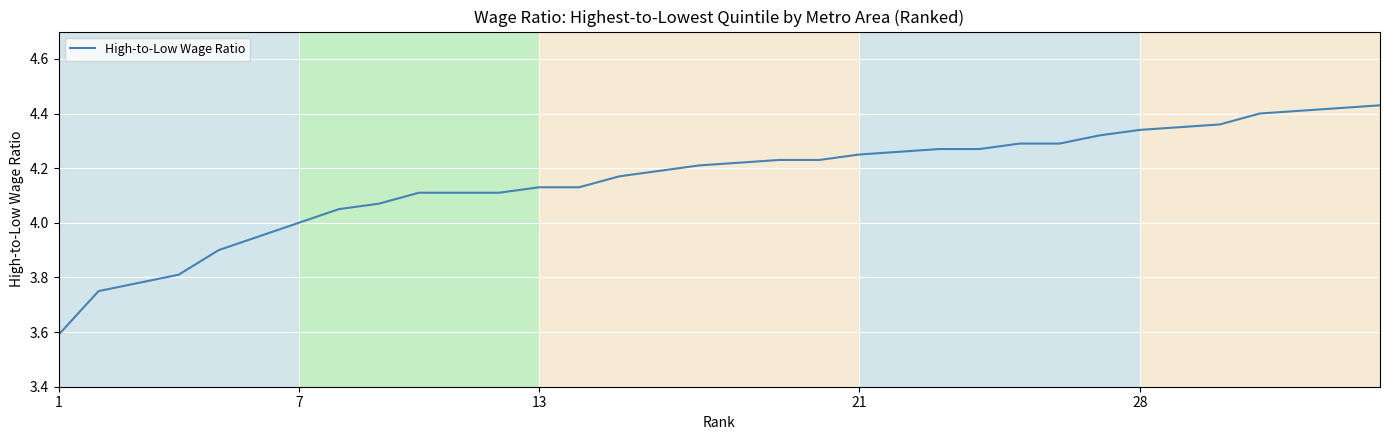

What is the difference between the maximum and minimum values?

0.8